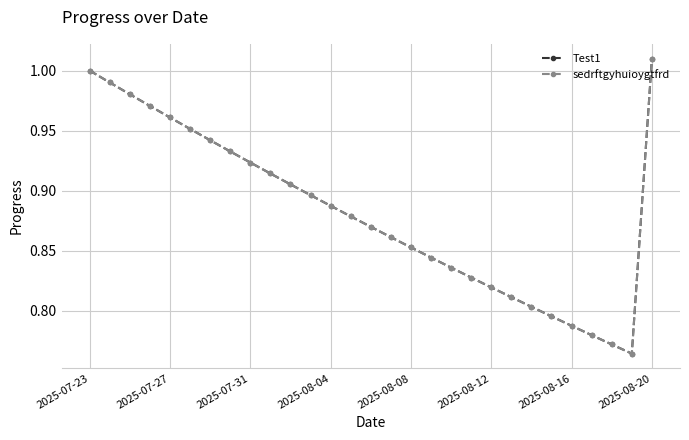

True or false: Test1 and sedrftgyhuioygtfrd intersect in this chart.

False